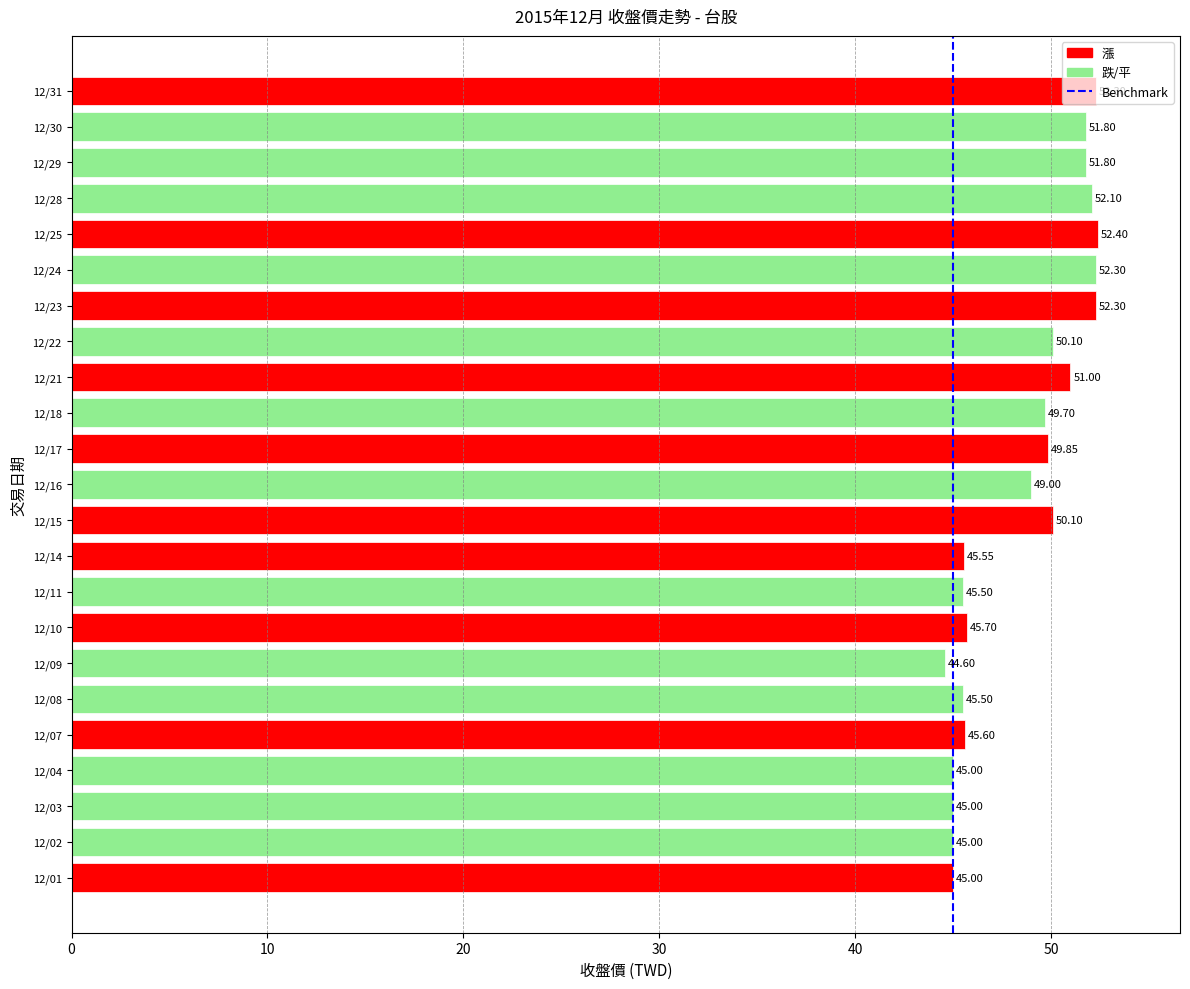

Are the bars grouped side by side (vs. stacked)?

No